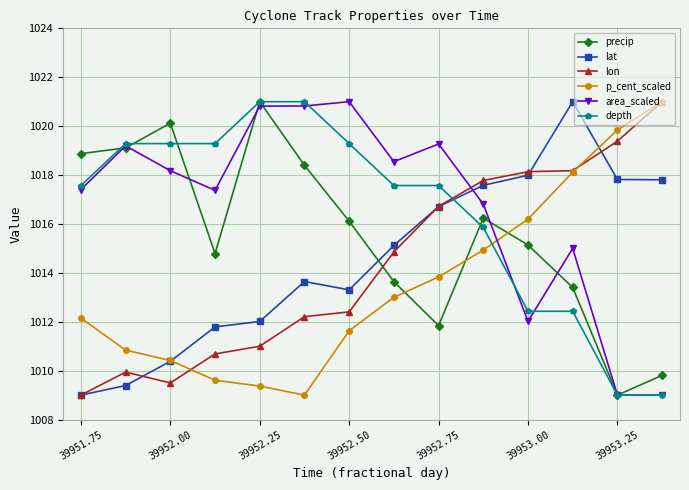

What is the highest value of the depth series?

1021.0